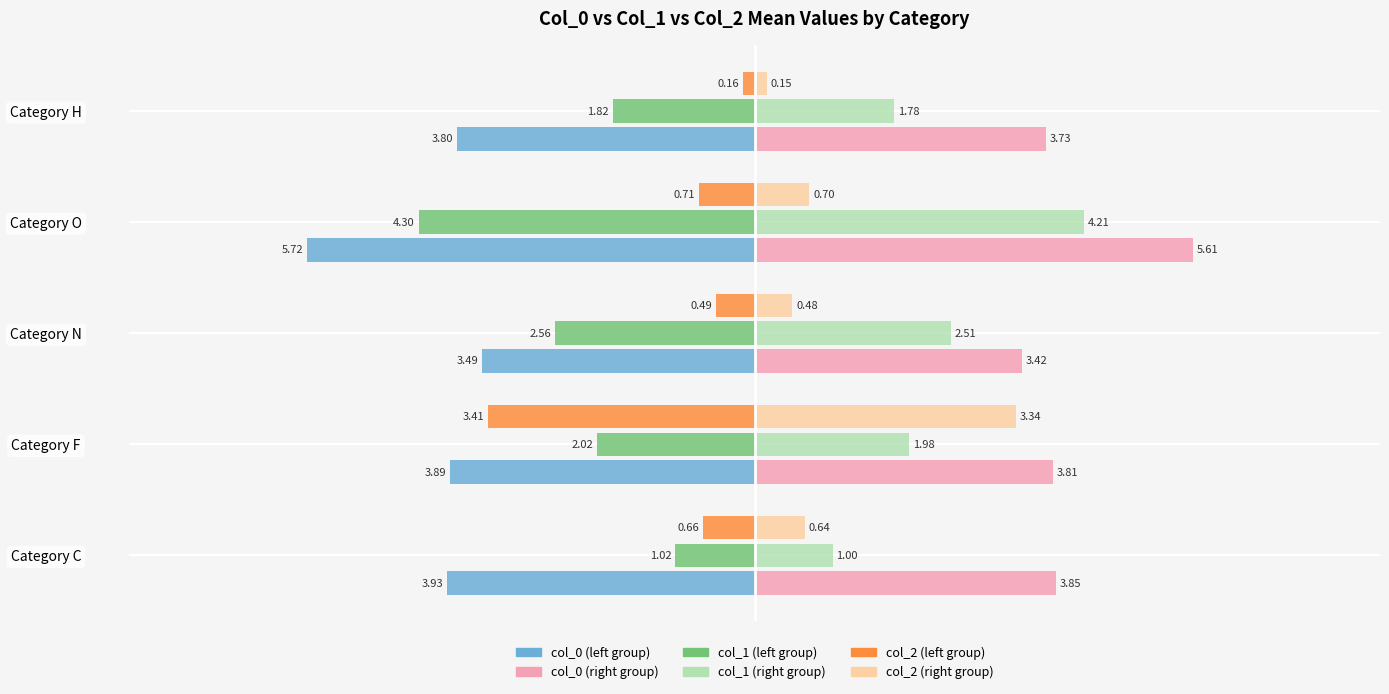

What is the difference between the highest and lowest values at Category F?

7.7